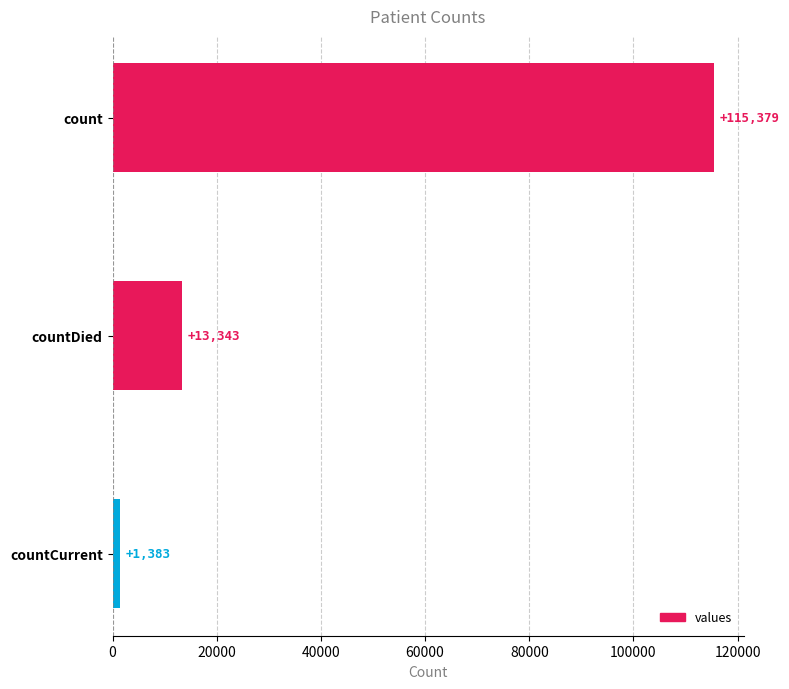

What is the greatest value displayed?

115379